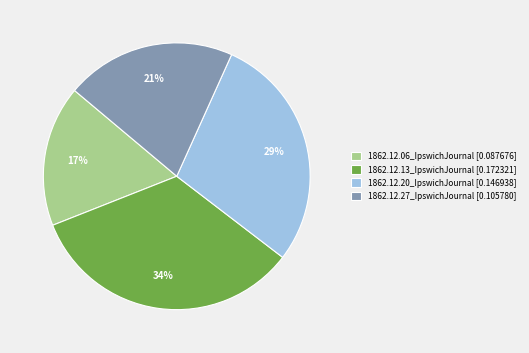

Which category has the biggest portion of the pie?

1862.12.13_IpswichJournal